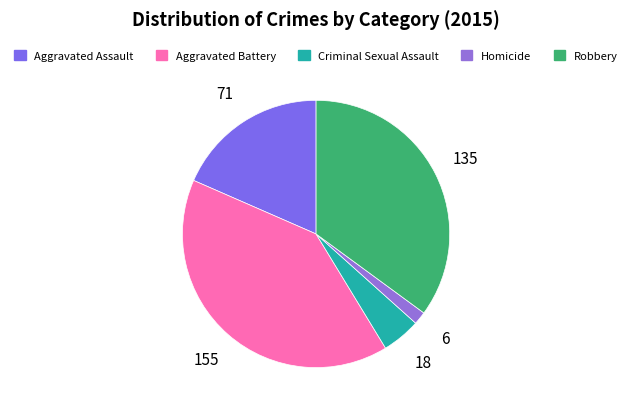

The Aggravated Battery slice represents 40% of the pie. True or false?

True